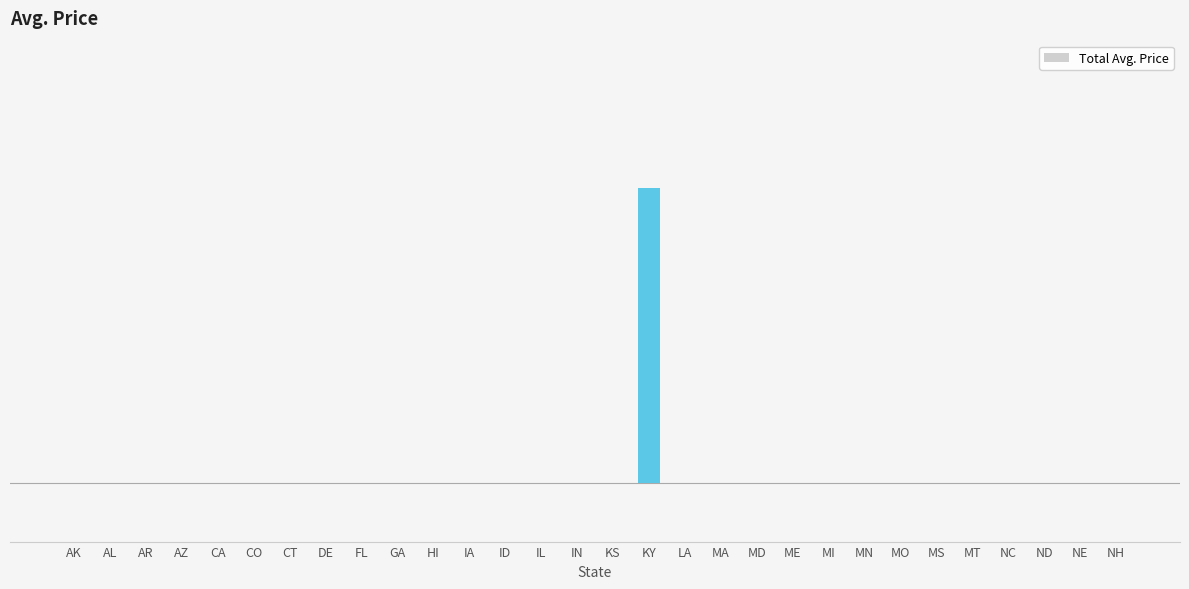

Rank the categories by value from lowest to highest.

AK, AL, AR, AZ, CA, CO, CT, DE, FL, GA, HI, IA, ID, IL, IN, KS, LA, MA, MD, ME, MI, MN, MO, MS, MT, NC, ND, NE, NH, KY